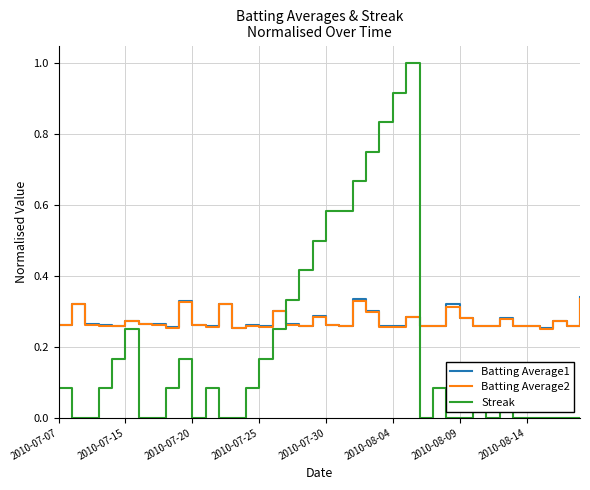

Which series has the widest spread of values?

Streak